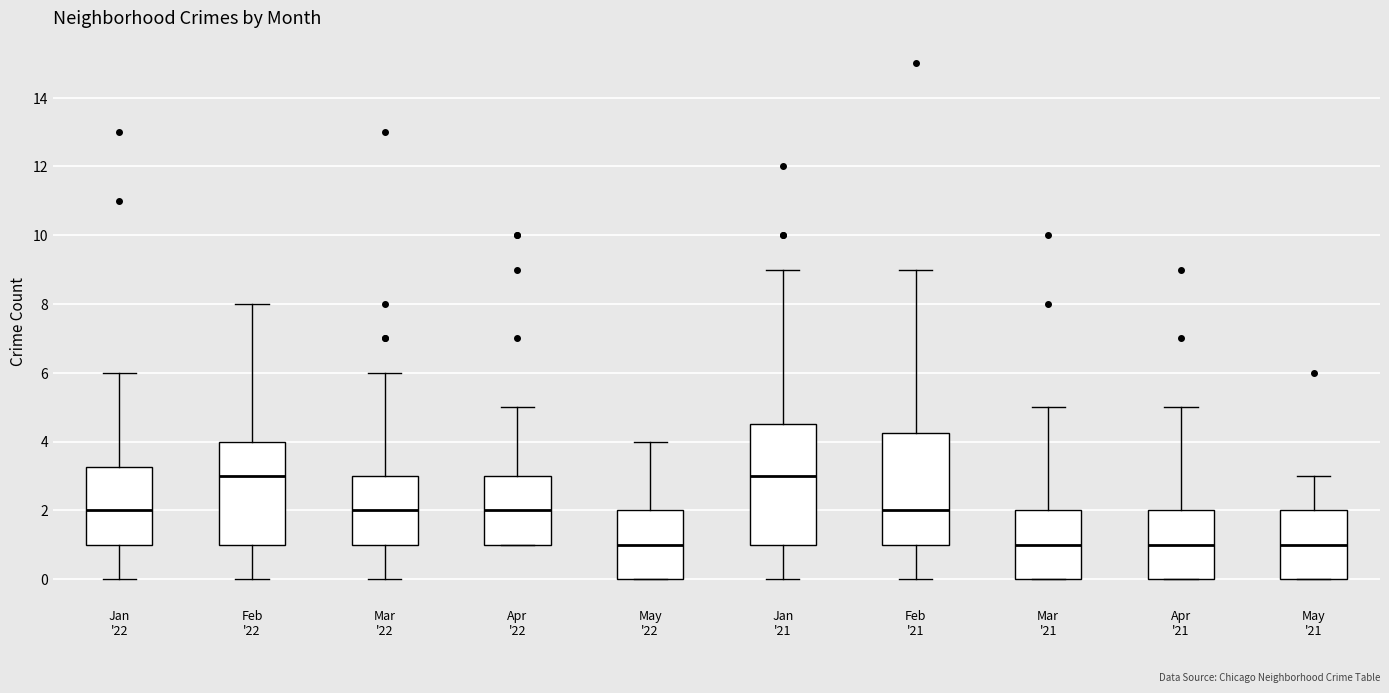

Reading left to right, read every box against the y-axis: the position of its median line, the range the box covers, and the ends of its whiskers. The values are not printed on the chart, so give them approximately, as read against the axis.

Jan '22: median 2.0, box 1.0 to 3.2, whiskers 0.0 to 6.0
Feb '22: median 3.0, box 1.0 to 4.0, whiskers 0.0 to 8.0
Mar '22: median 2.0, box 1.0 to 3.0, whiskers 0.0 to 6.0
Apr '22: median 2.0, box 1.0 to 3.0, whiskers 1.0 to 5.0
May '22: median 1.0, box 0.0 to 2.0, whiskers 0.0 to 4.0
Jan '21: median 3.0, box 1.0 to 4.6, whiskers 0.0 to 9.0
Feb '21: median 2.0, box 1.0 to 4.2, whiskers 0.0 to 9.0
Mar '21: median 1.0, box 0.0 to 2.0, whiskers 0.0 to 5.0
Apr '21: median 1.0, box 0.0 to 2.0, whiskers 0.0 to 5.0
May '21: median 1.0, box 0.0 to 2.0, whiskers 0.0 to 3.0